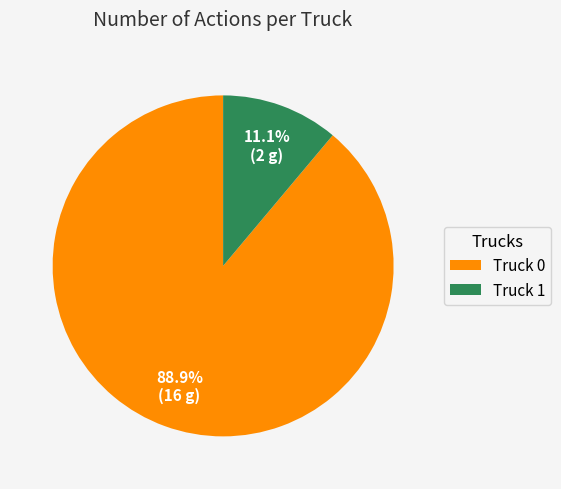

How many slices are in this pie chart?

2